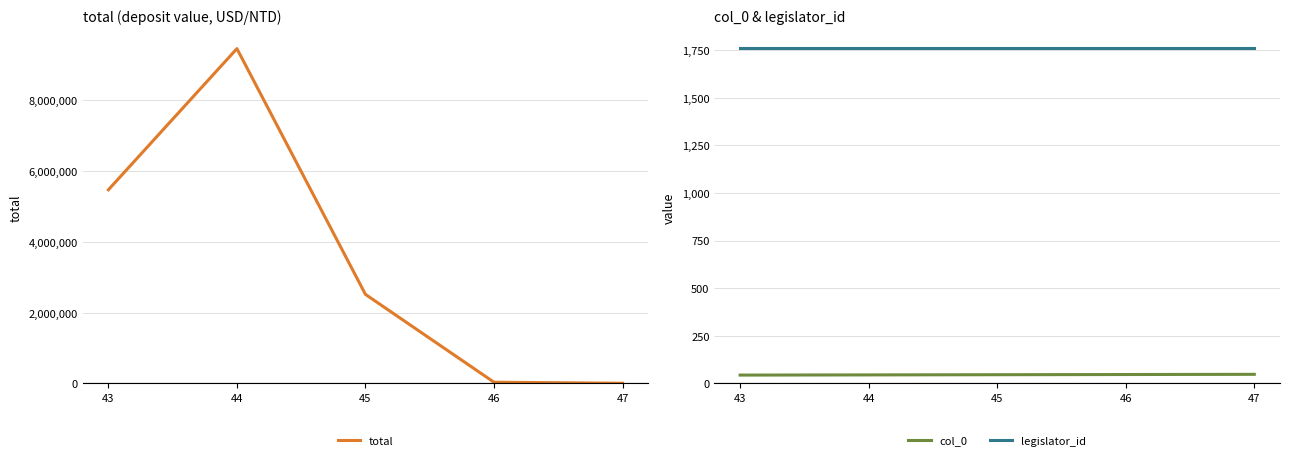

How many col_0 values are between 44 and 46?

3